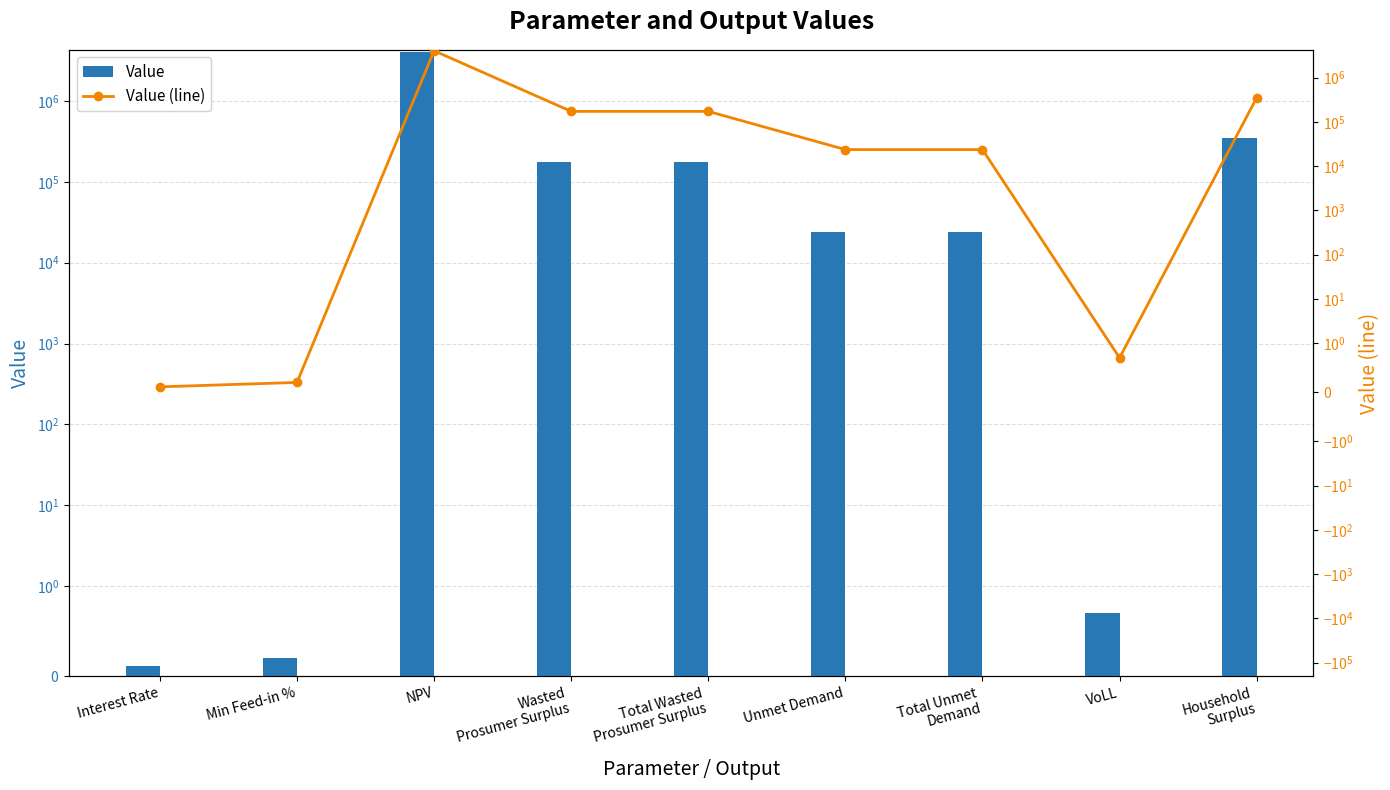

How many groups of bars are there?

9